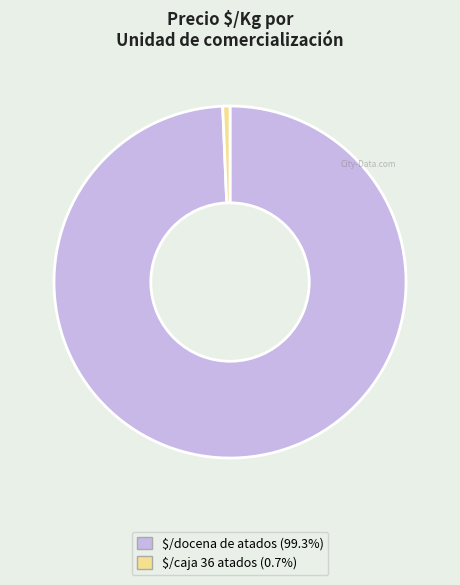

Does any single category account for the majority?

Yes